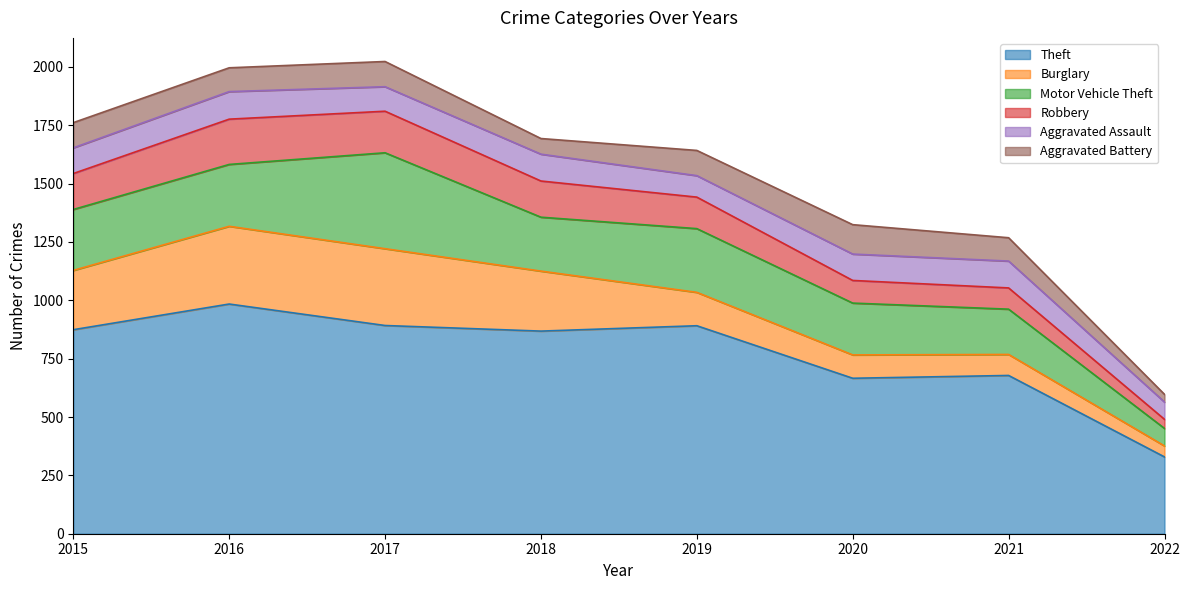

What is the difference between the second highest and minimum values in the Motor Vehicle Theft series?

198